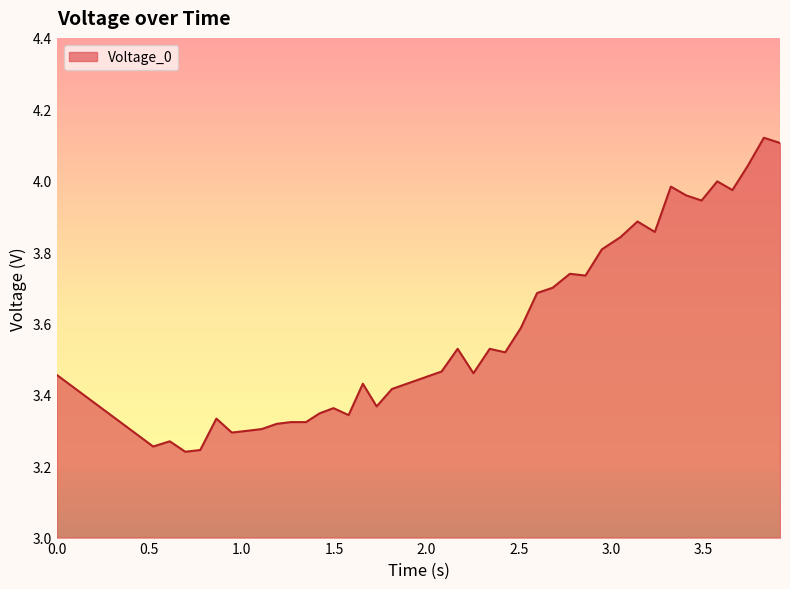

What is the difference between the maximum and minimum values?

0.9